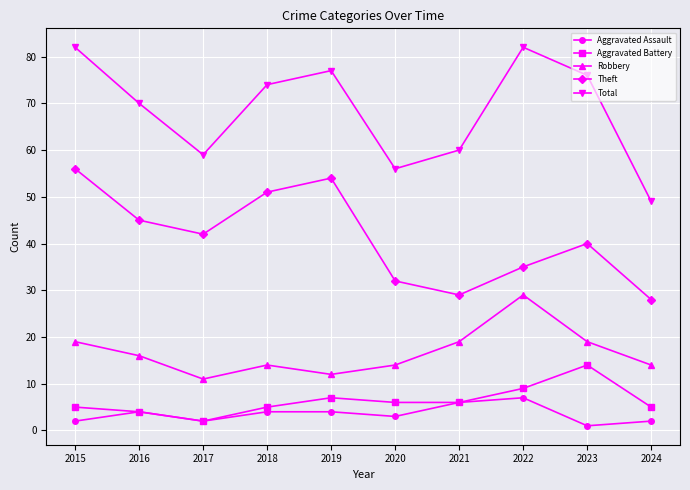

Rank the series at 2015 from lowest to highest value.

Aggravated Assault, Aggravated Battery, Robbery, Theft, Total